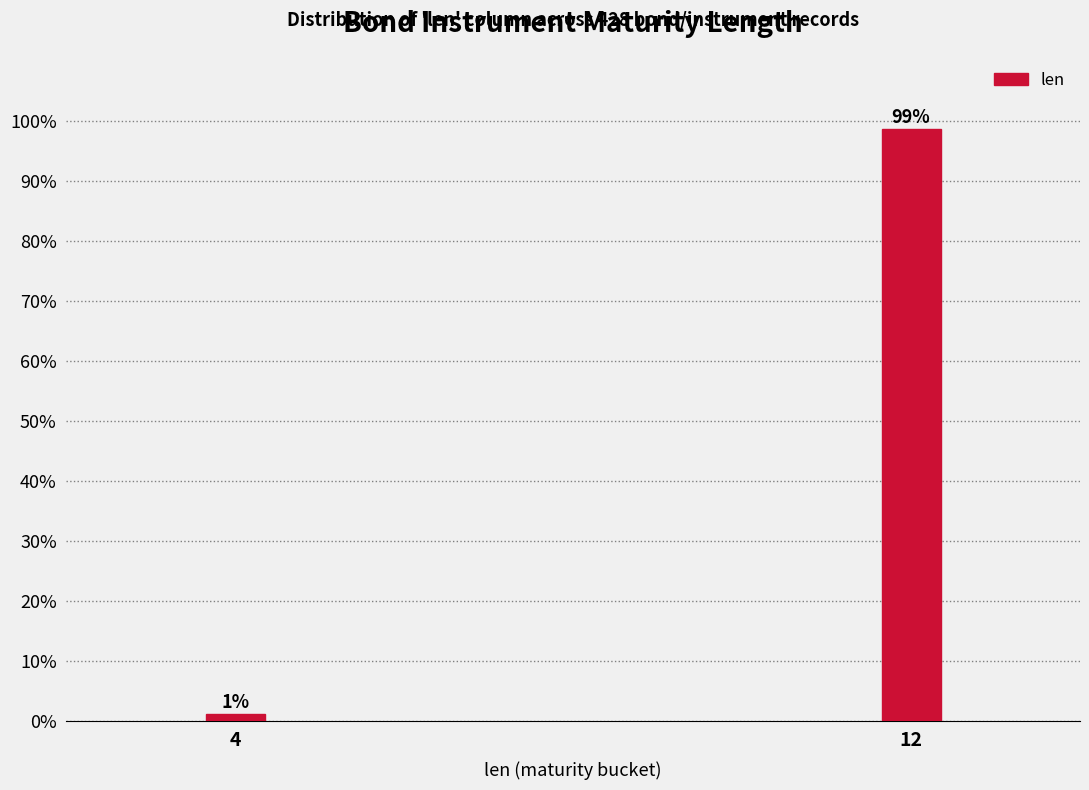

Which label corresponds to the smallest value in the chart?

4